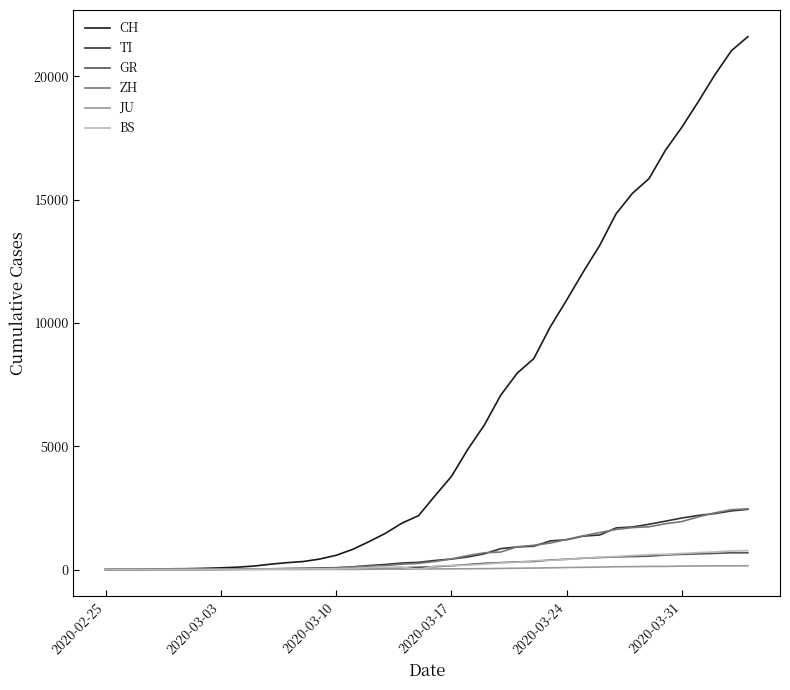

What is the maximum value shown in the chart?

21605